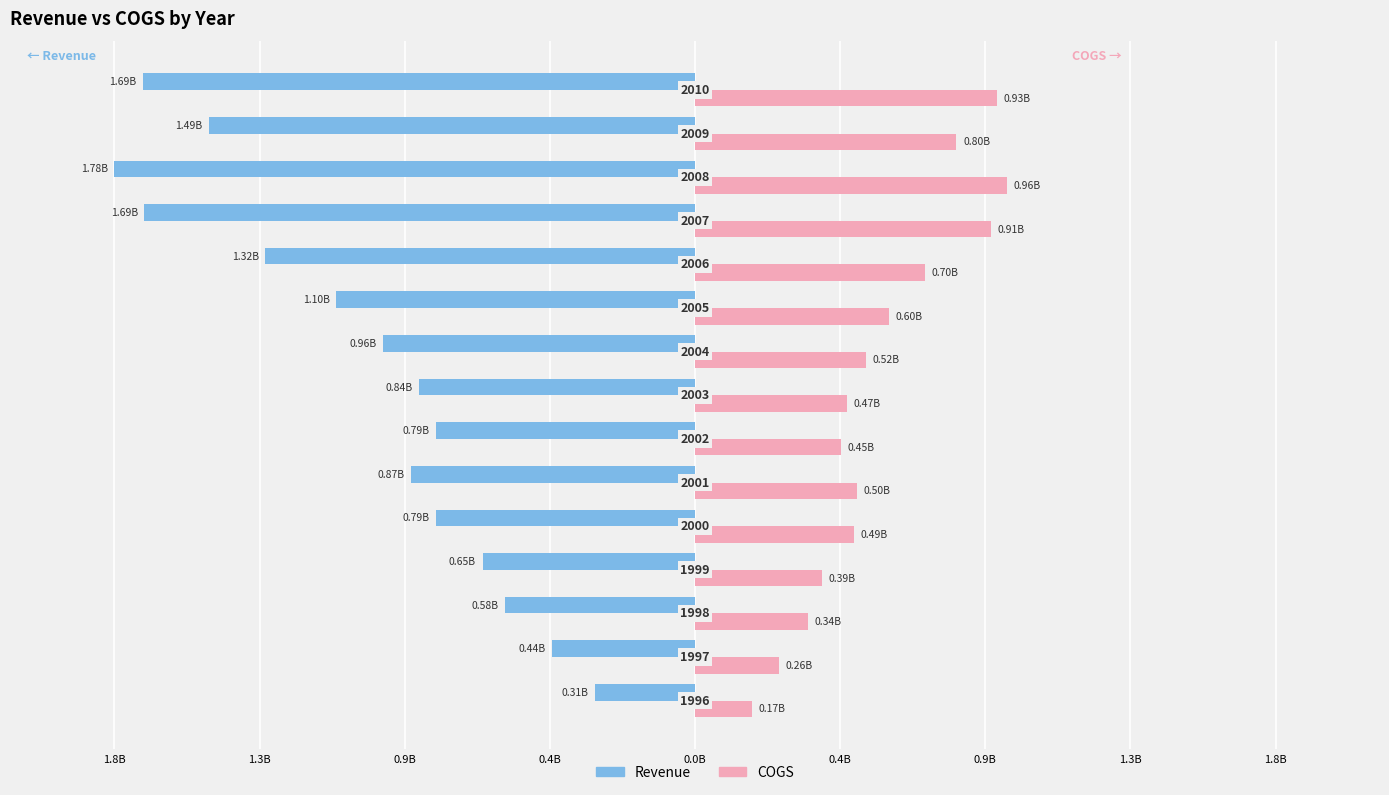

What are all the series names shown in the legend?

Revenue, COGS